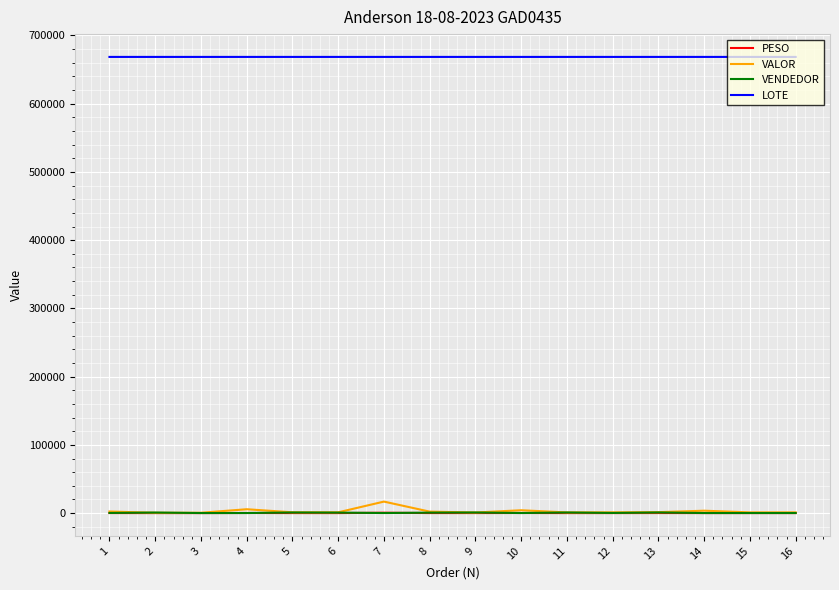

What is the approximate value of VENDEDOR at 6?

715.0